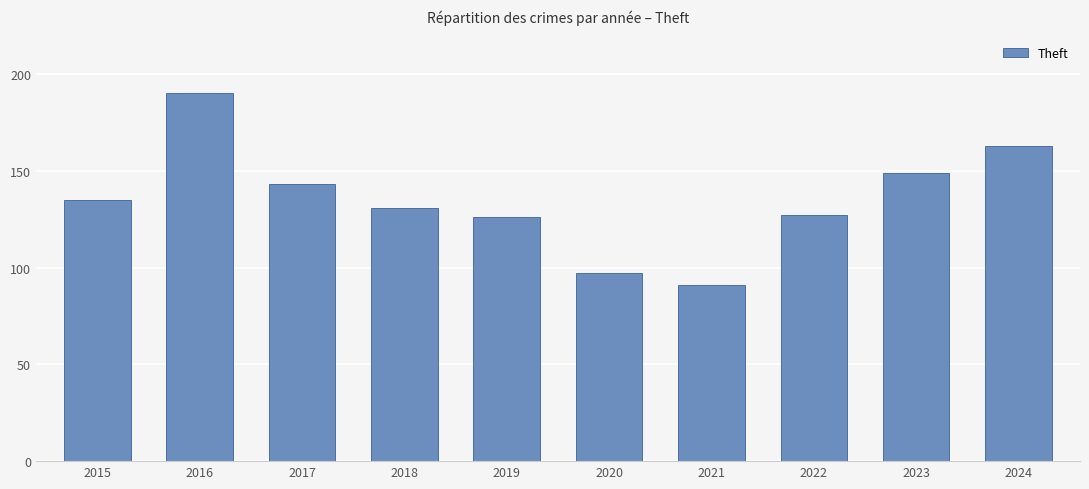

What is the minimum value shown in the chart?

91